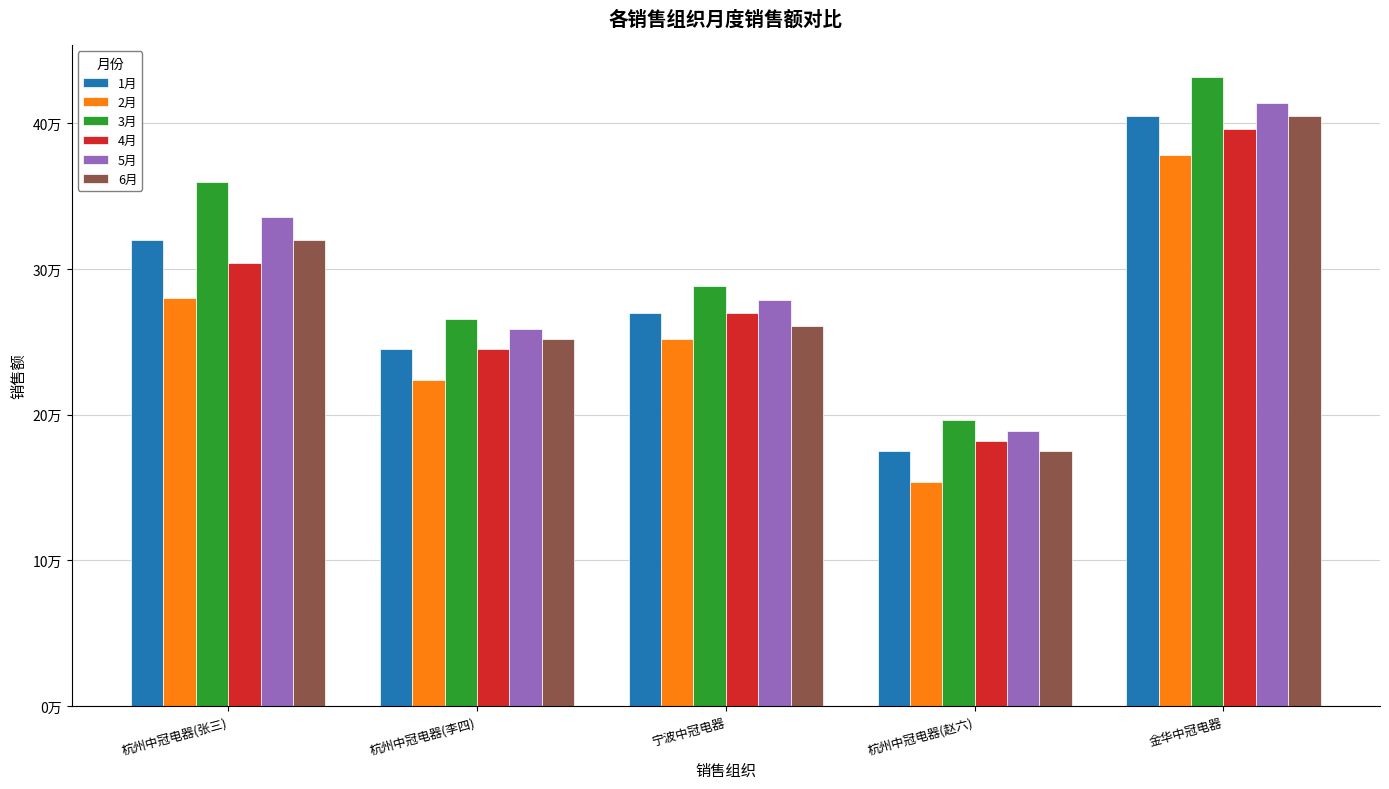

What are all the series names shown in the legend?

1月, 2月, 3月, 4月, 5月, 6月